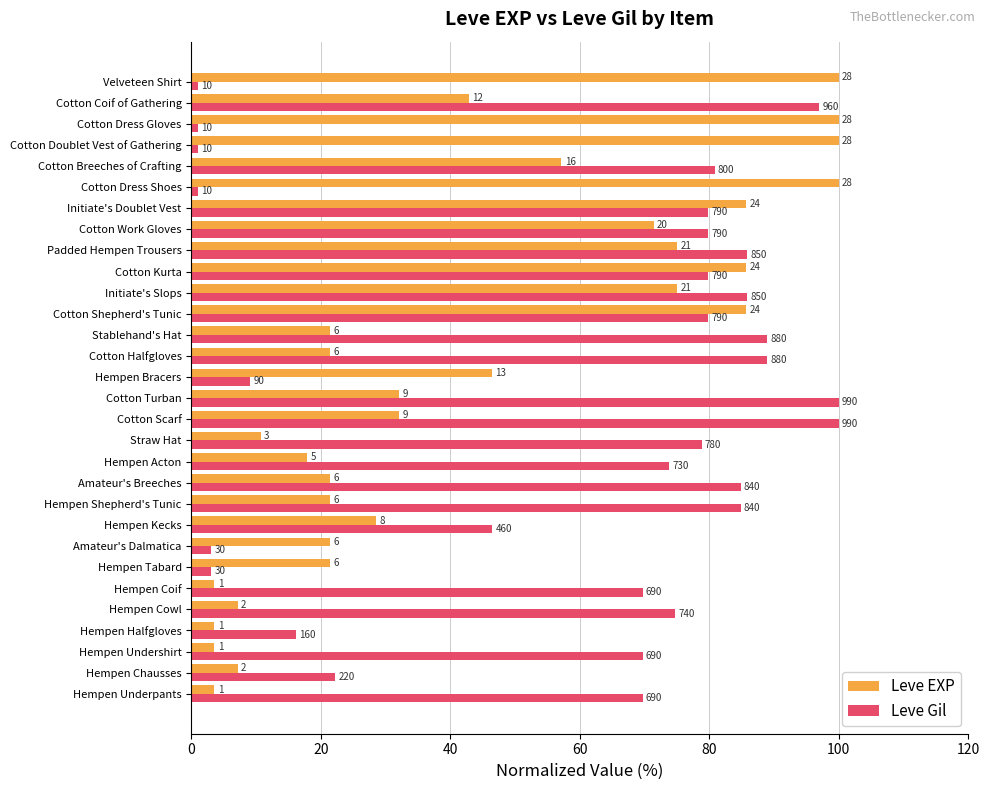

What are all the series names shown in the legend?

Leve EXP, Leve Gil